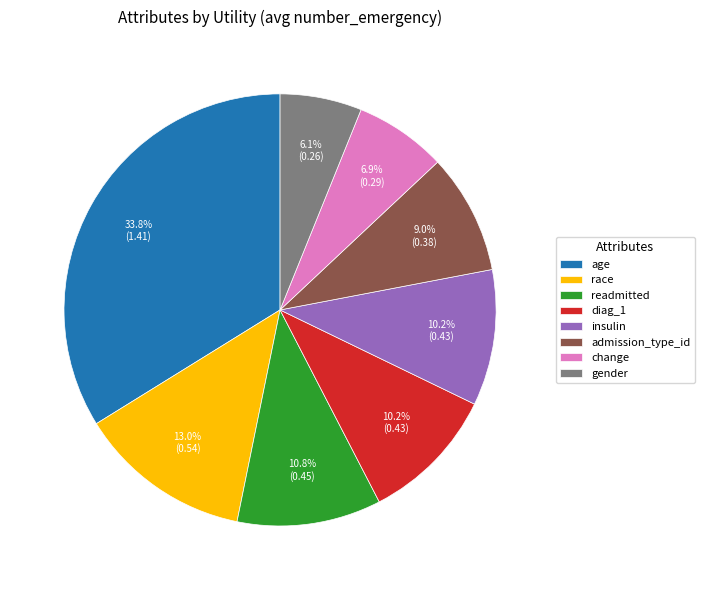

How many segments does this pie chart have?

8